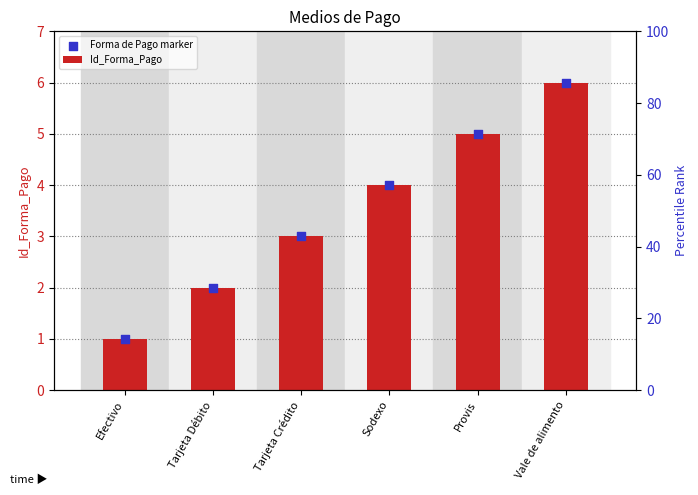

What are all the series names shown in the legend?

Id_Forma_Pago, Forma de Pago marker